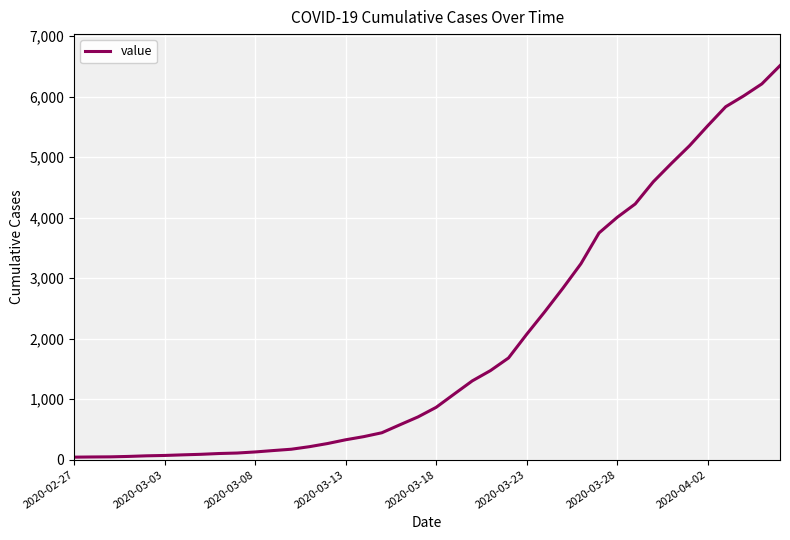

What is the difference between the maximum and minimum values?

6470